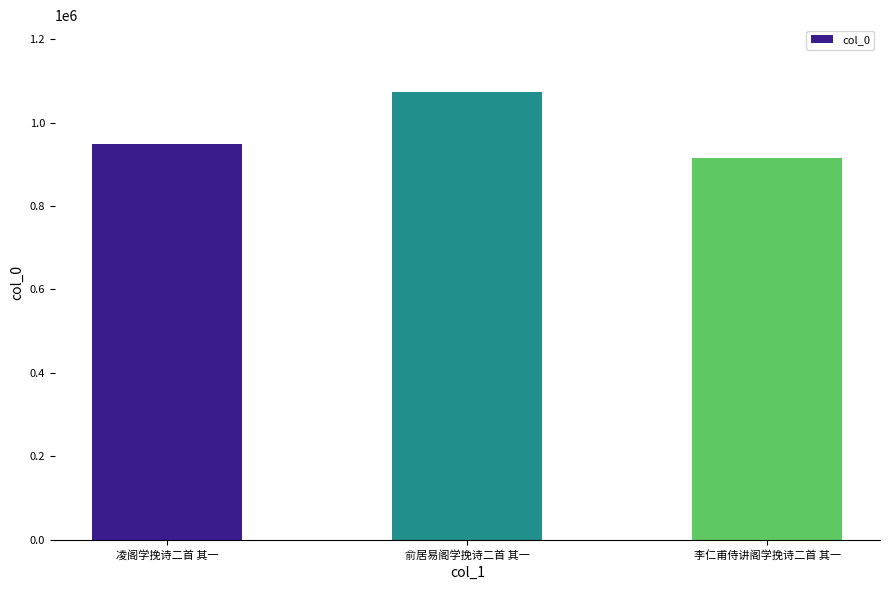

Does the chart contain any negative values?

No